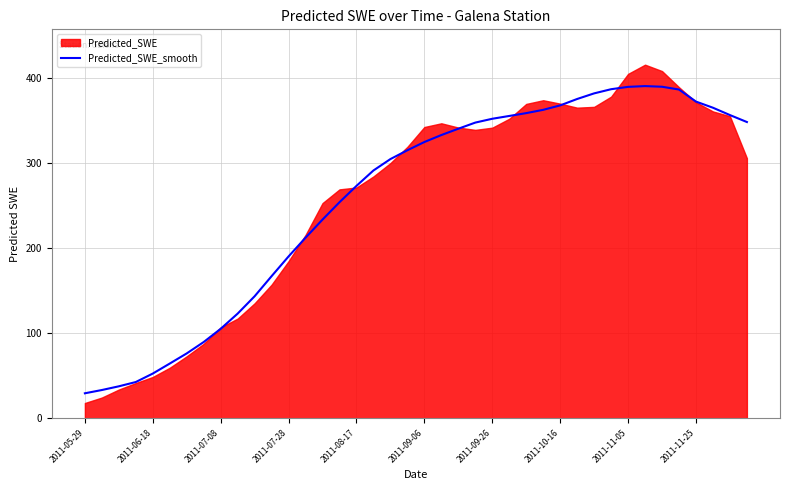

What position from the right is 25?

15